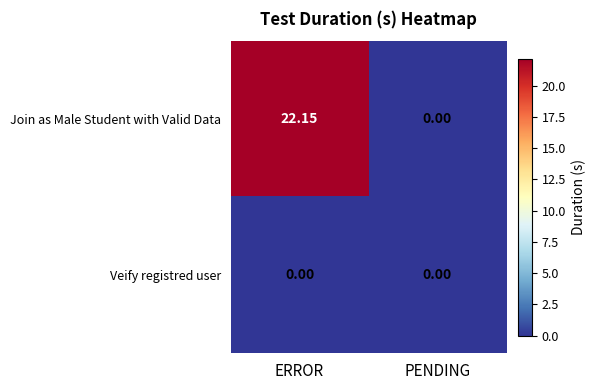

Is the value of Veify registred user at ERROR greater than the value of Join as Male Student with Valid Data at ERROR?

No